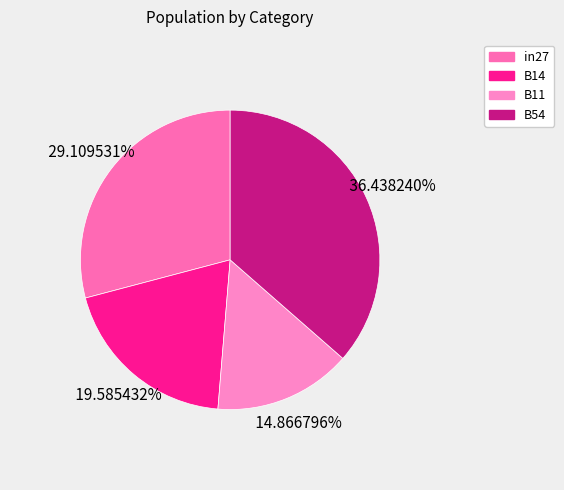

How many segments does this pie chart have?

4